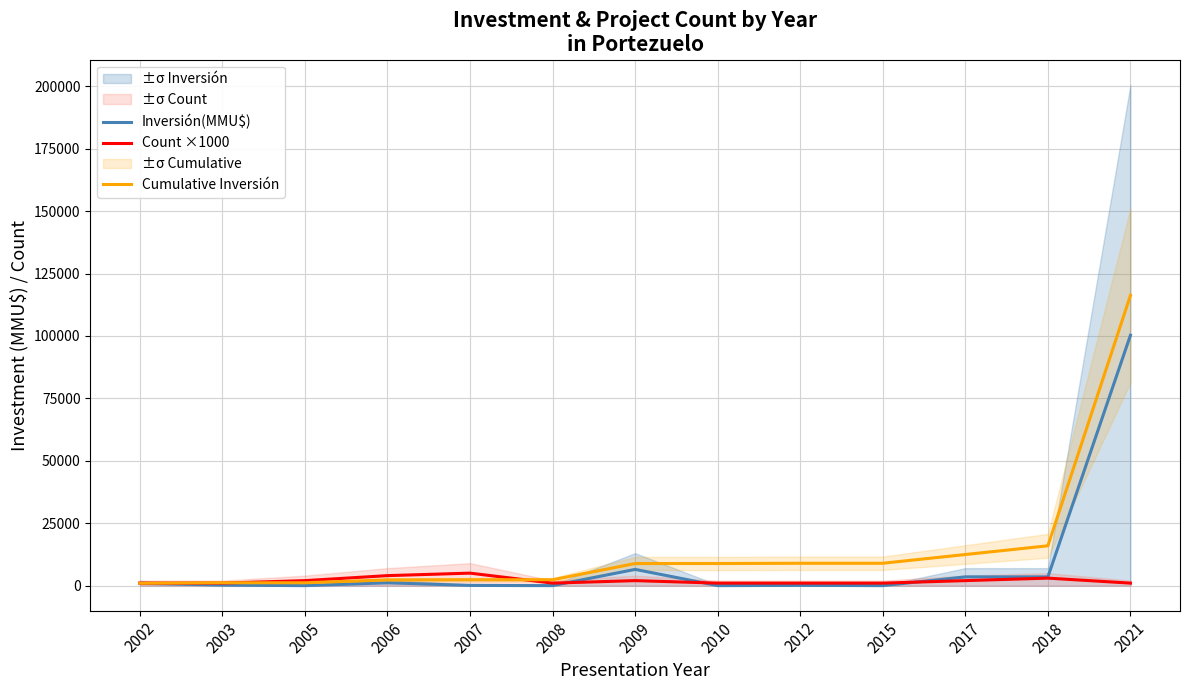

The value of Count ×1000 at 2010 is 1401. True or false?

False